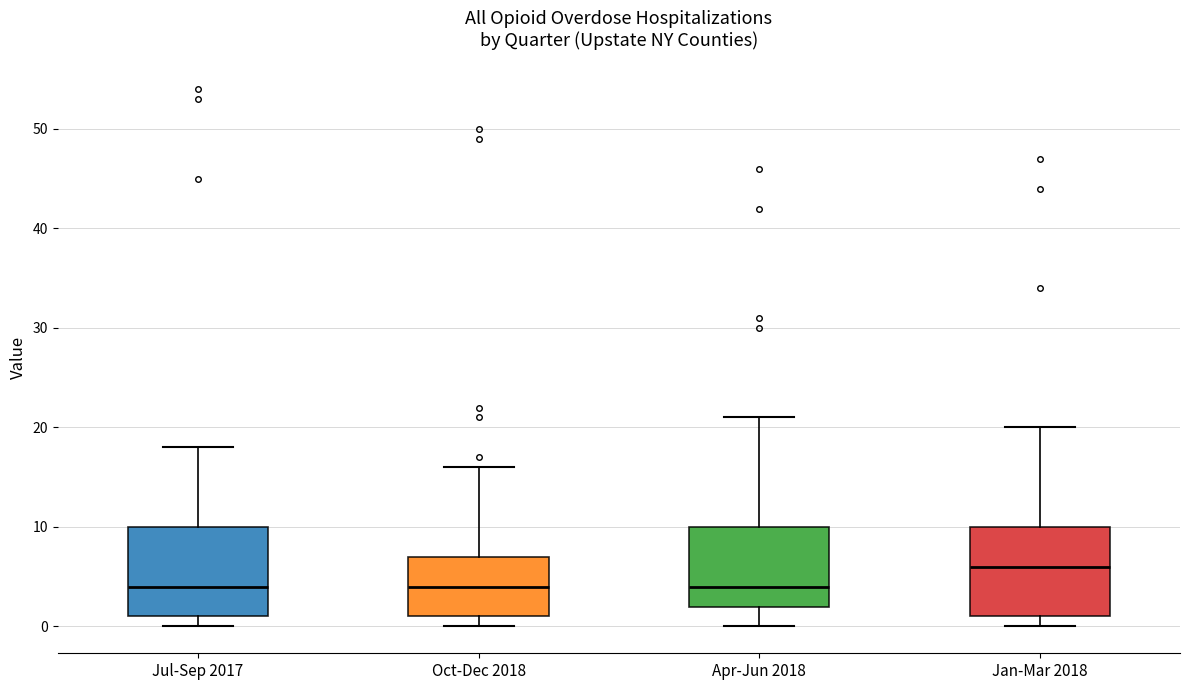

Reading left to right, transcribe this box plot: for each box, give where its median line is, the range the box spans, and where its two whiskers end, as read against the y-axis. The values are not printed on the chart, so give them approximately, as read against the axis.

Jul-Sep 2017: median 4, box 1 to 10, whiskers 0 to 18
Oct-Dec 2018: median 4, box 1 to 7, whiskers 0 to 16
Apr-Jun 2018: median 4, box 2 to 10, whiskers 0 to 21
Jan-Mar 2018: median 6, box 1 to 10, whiskers 0 to 20